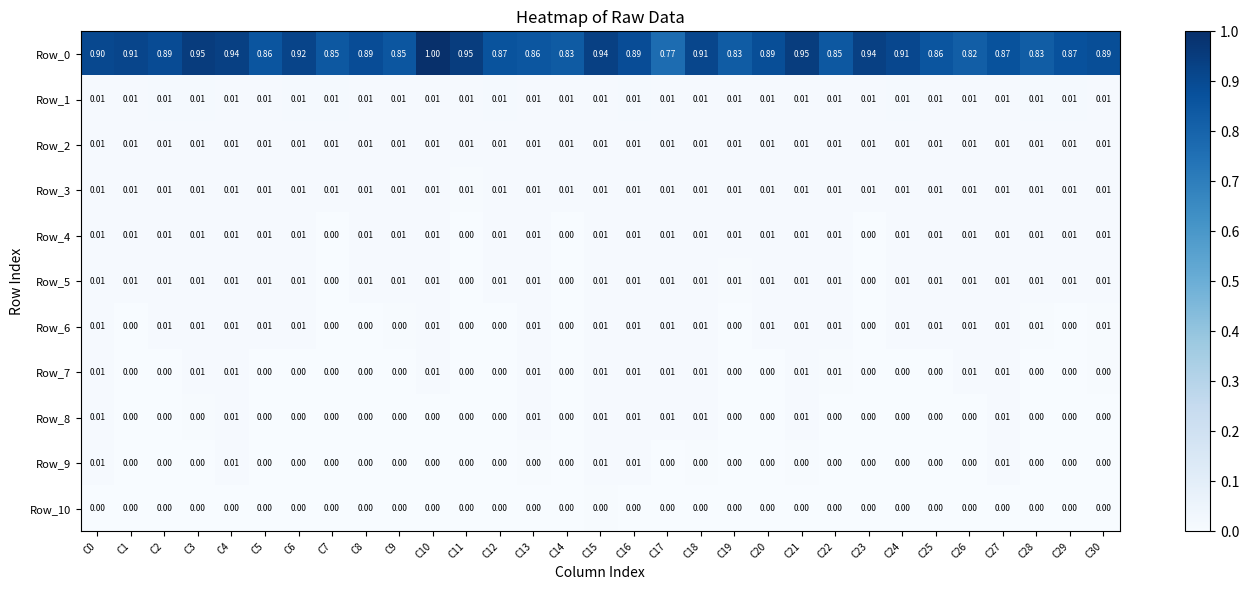

Which series has the largest range (max minus min)?

Row_0